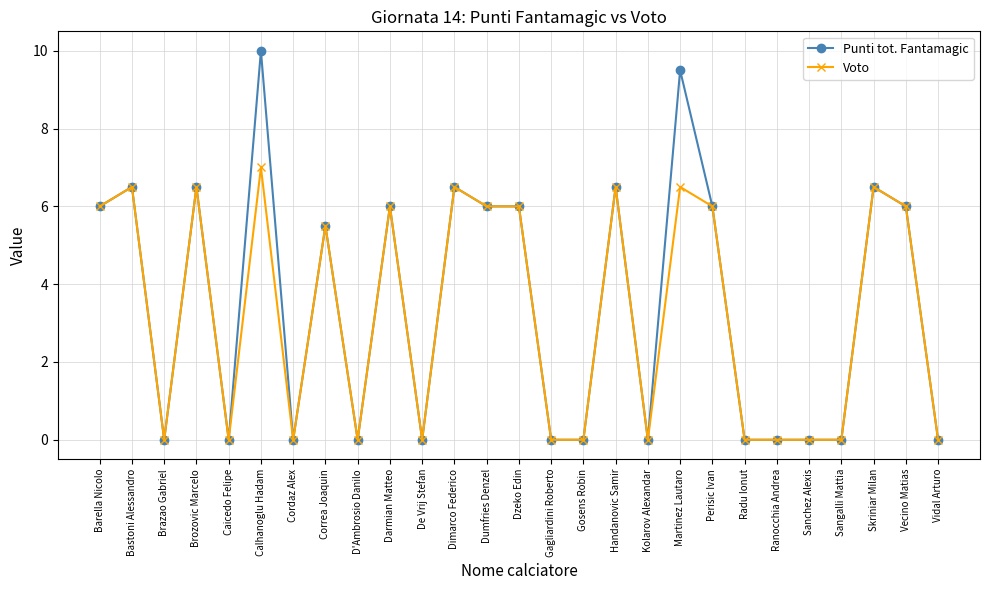

Where is Voto nearest to the value 3?

Correa Joaquin